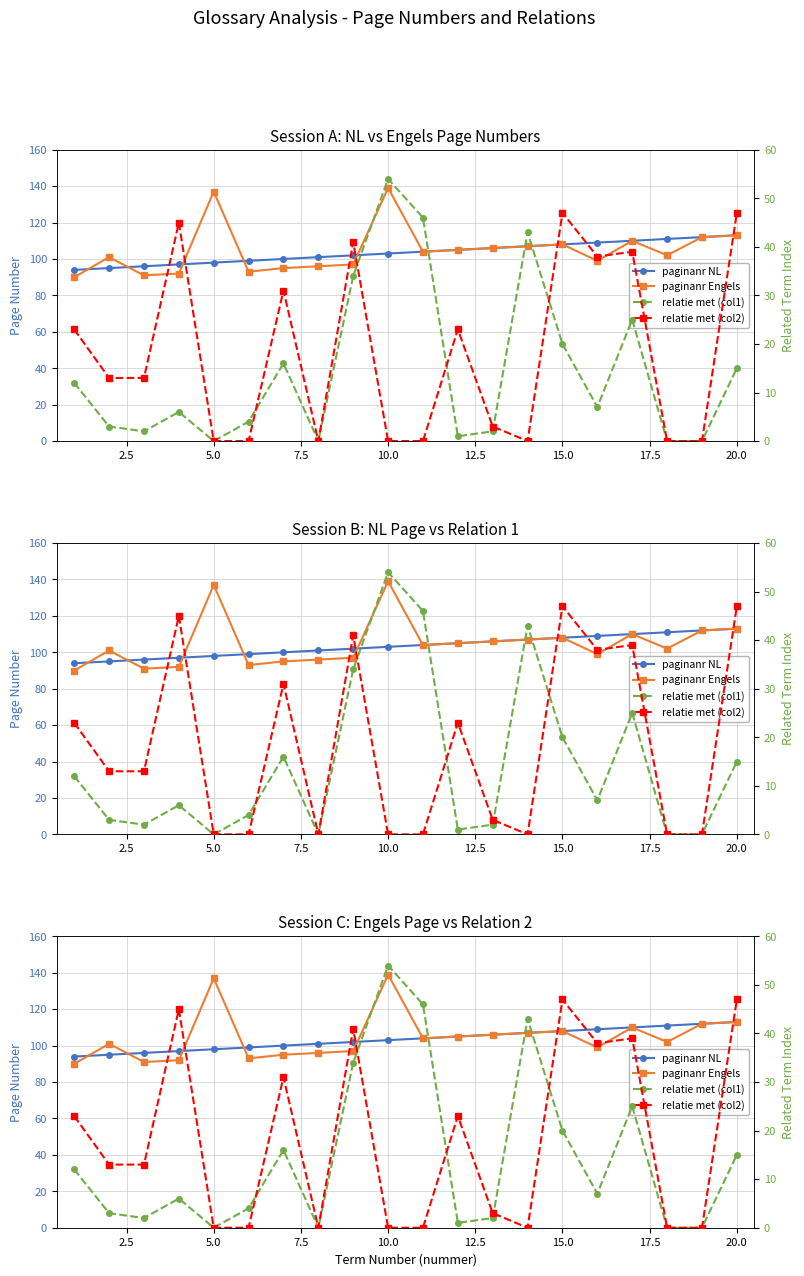

Does the chart have visible grid lines?

Yes